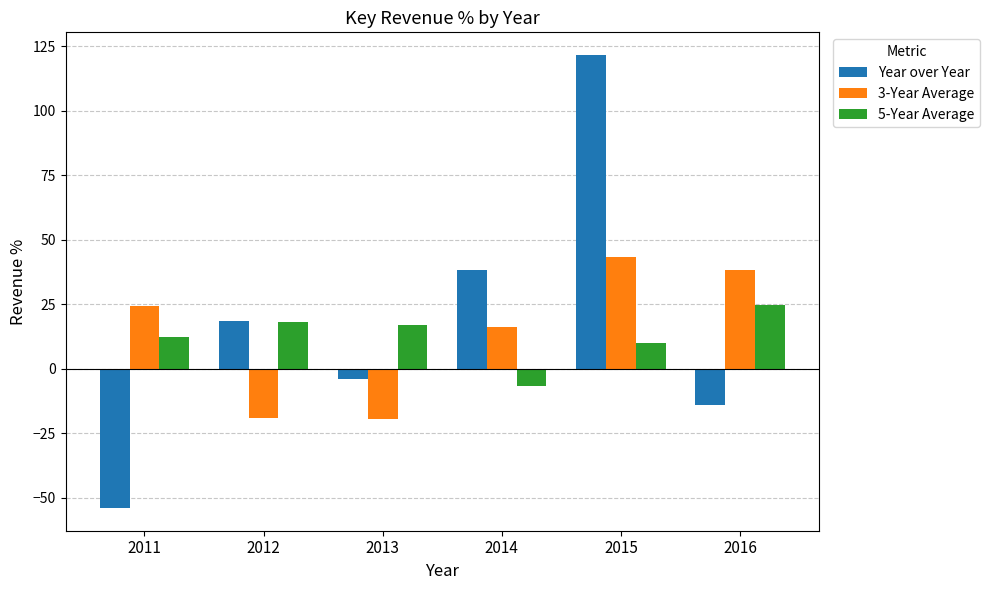

Which series has the widest spread of values?

Year over Year